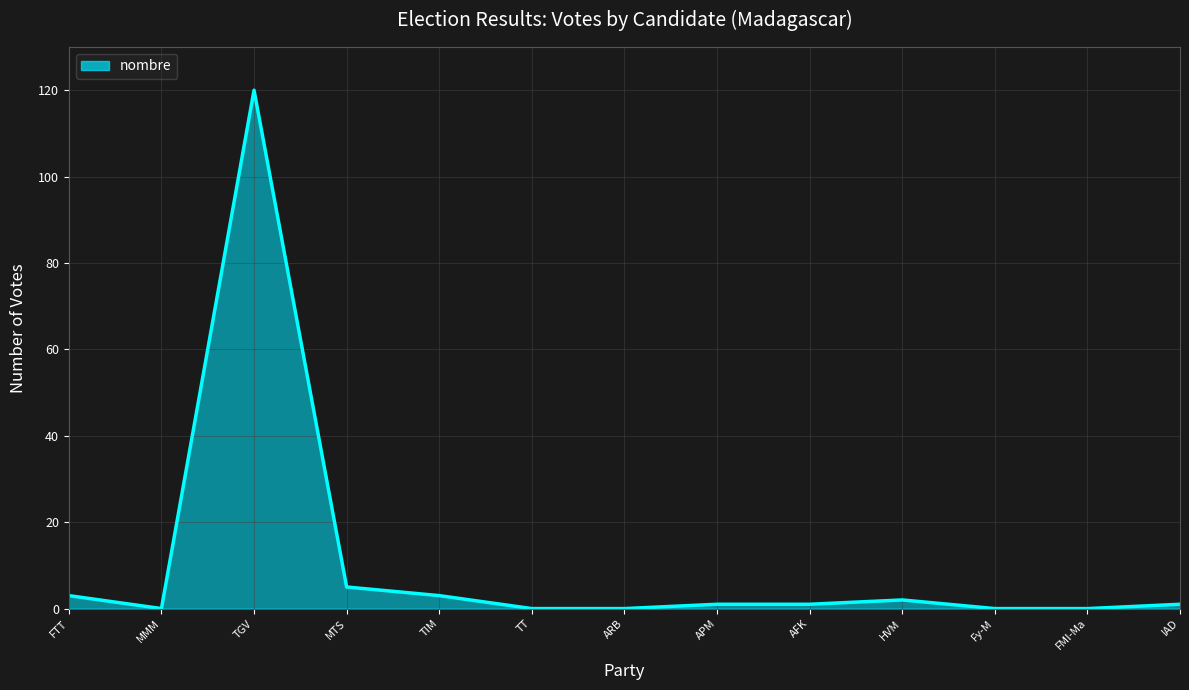

Is it true that the value at MTS is 5?

True